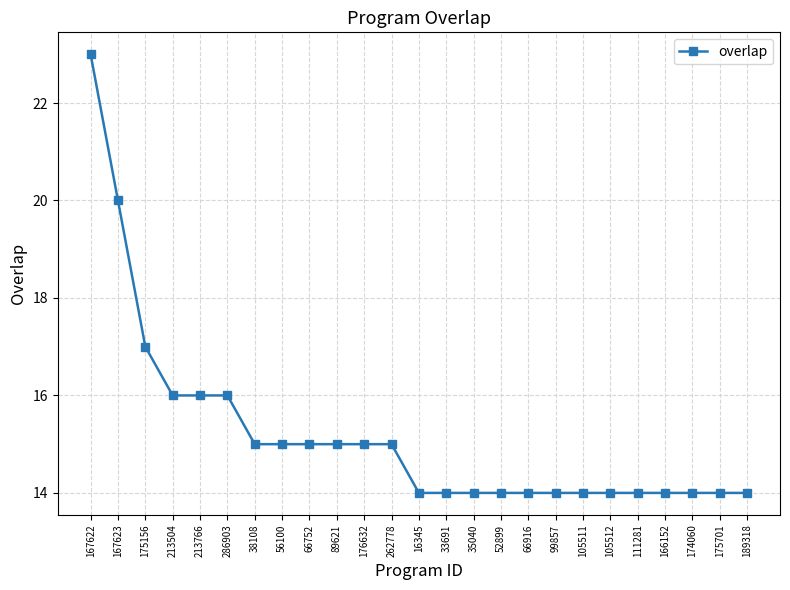

What is the label of the 15th point from the left?

35040